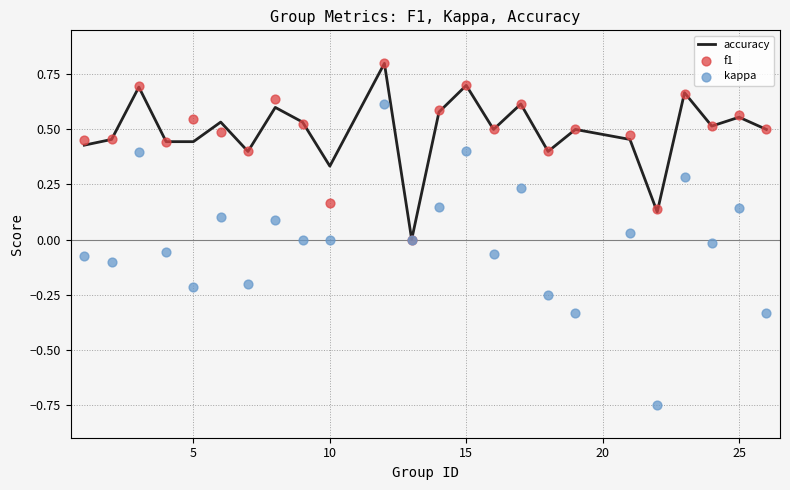

Which series reaches the maximum Y coordinate?

accuracy